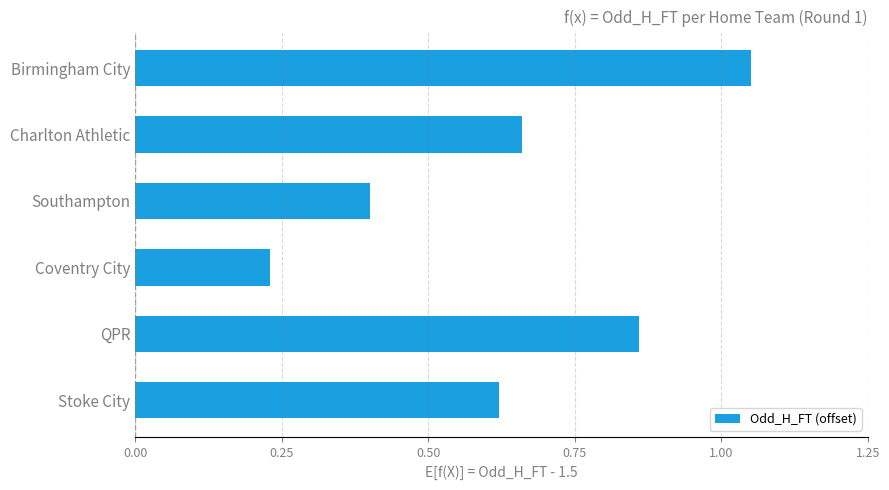

What is the change in value from Southampton to Stoke City?

+0.2